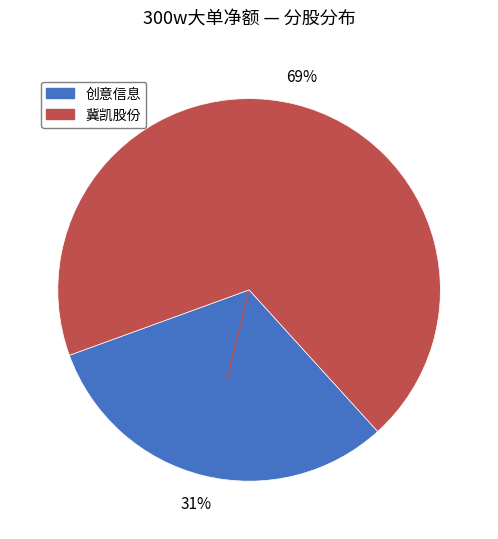

Is there a majority slice in this chart?

Yes